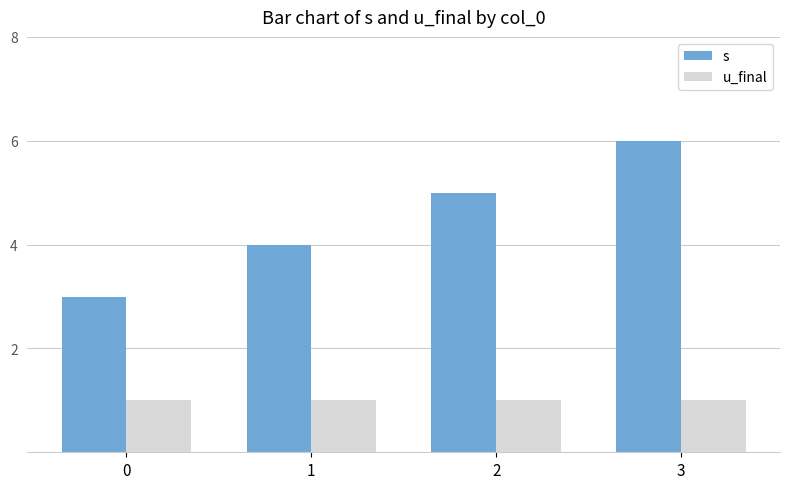

What is the approximate value of s at 0?

3